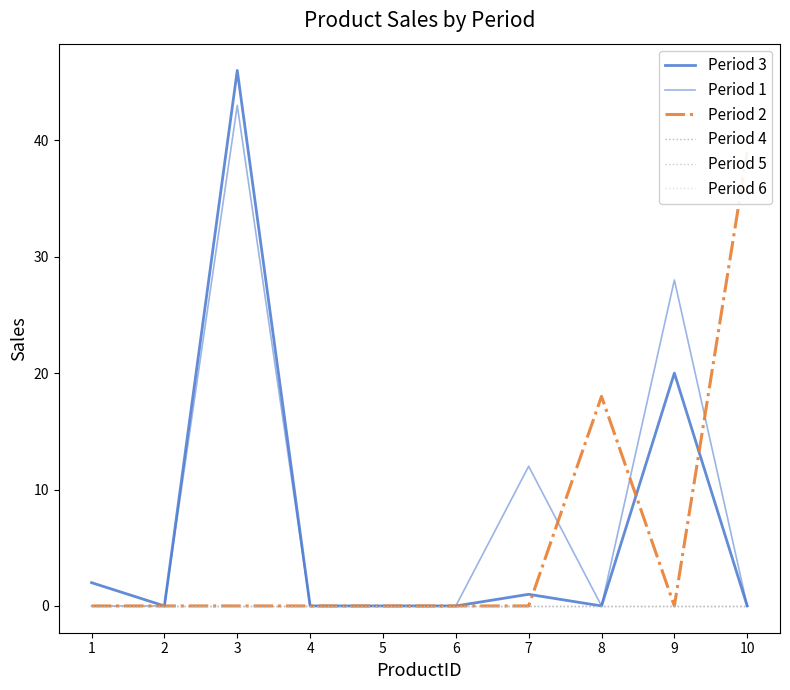

At which label does Period 4 reach its minimum?

1